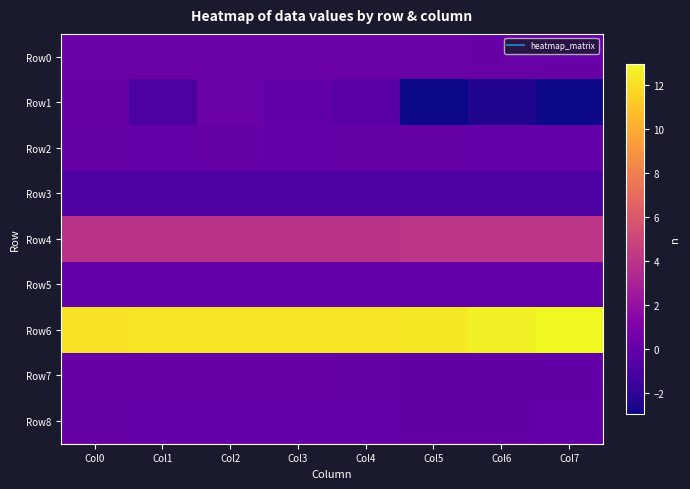

What is the difference between the highest and lowest values at Col0?

13.0